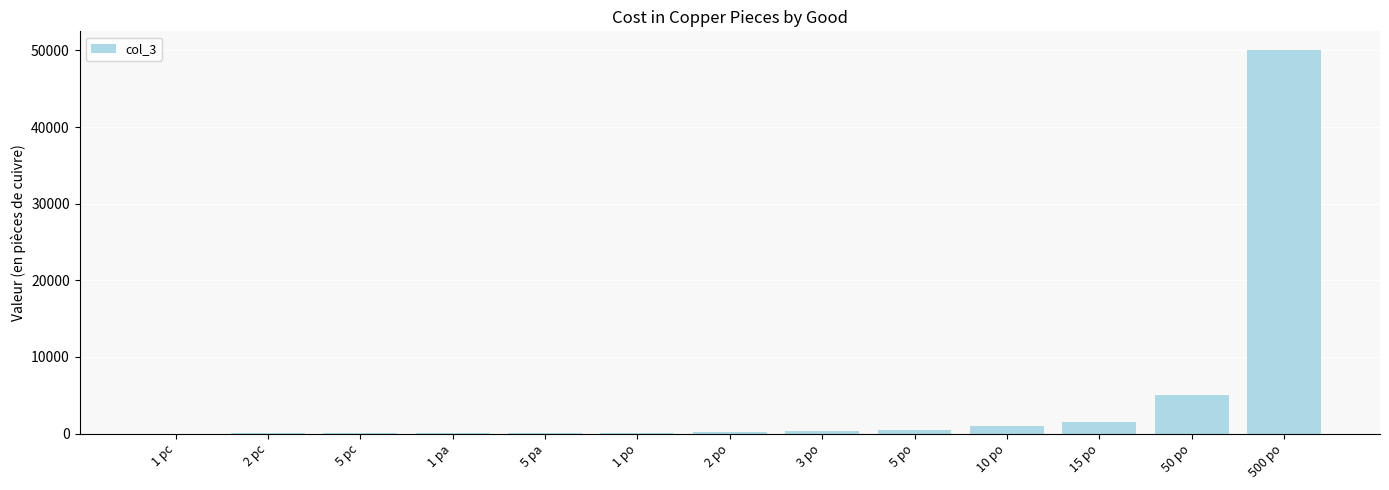

What is the difference between the values at 1 pa and 1 pc?

9